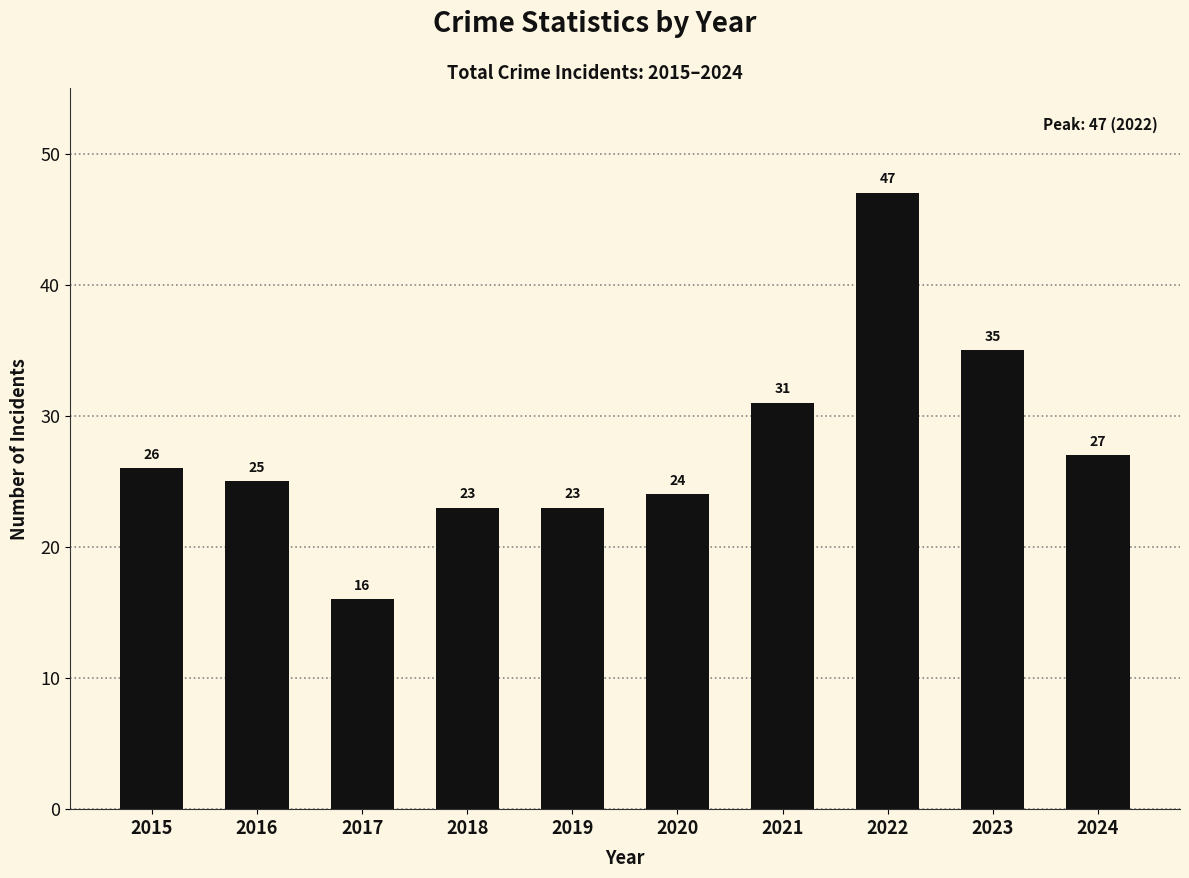

What is the sum of all values?

277